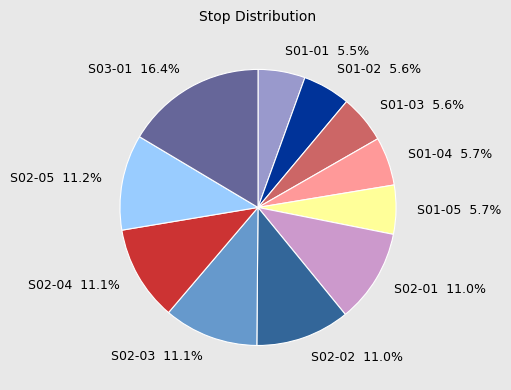

True or false: S02-01 accounts for 1% of the total.

False